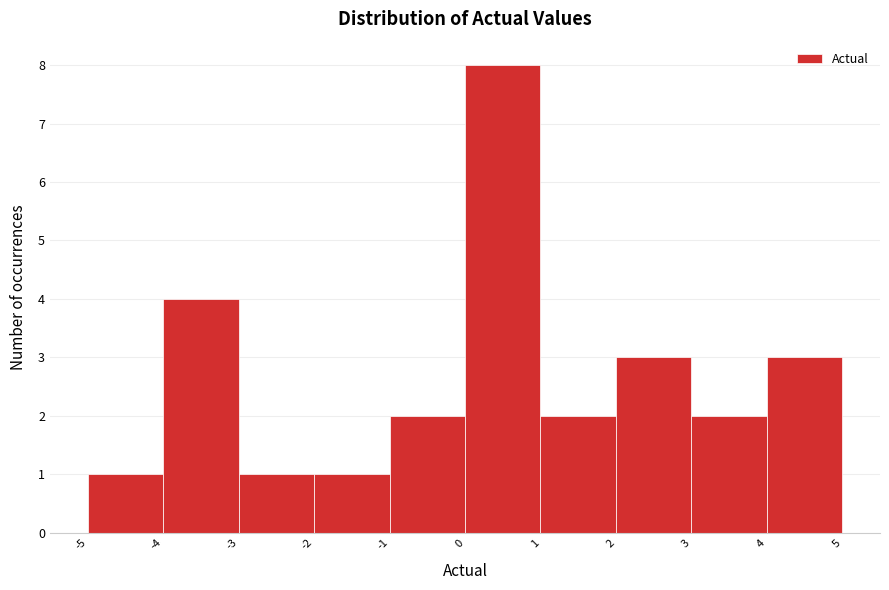

Over which range of the x-axis is the bar tallest?

0 to 1